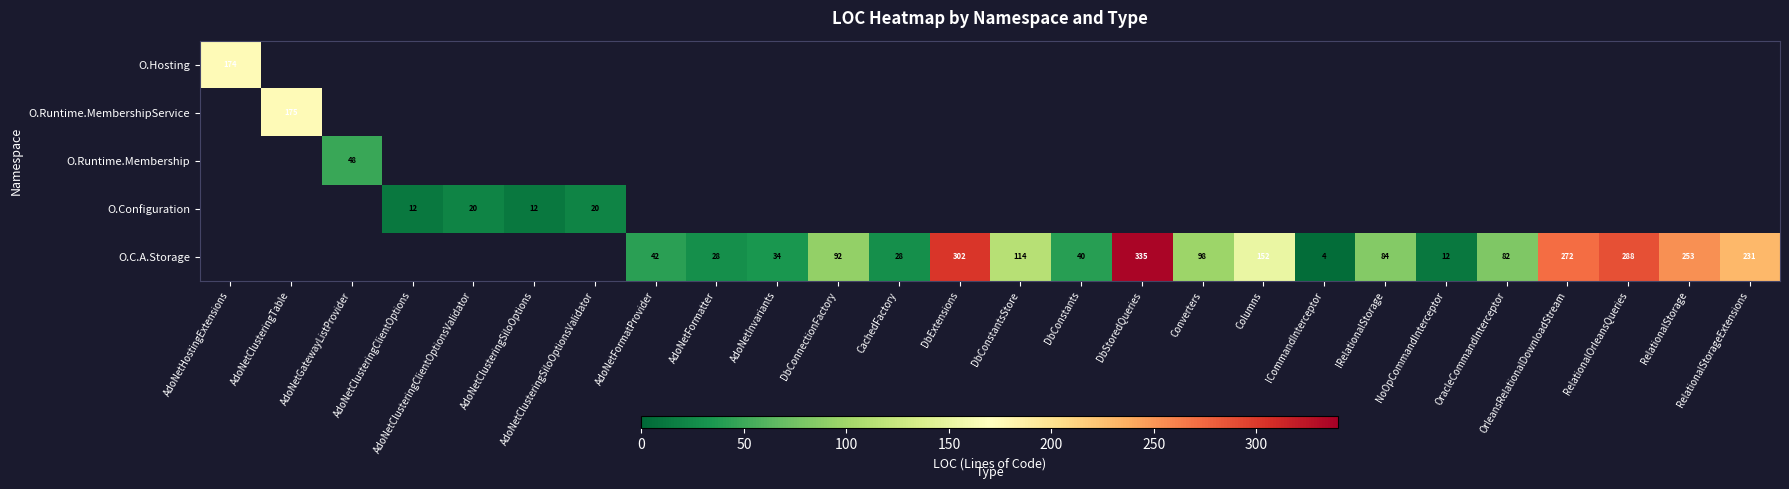

The value of O.Hosting at AdoNetHostingExtensions is 174. True or false?

True